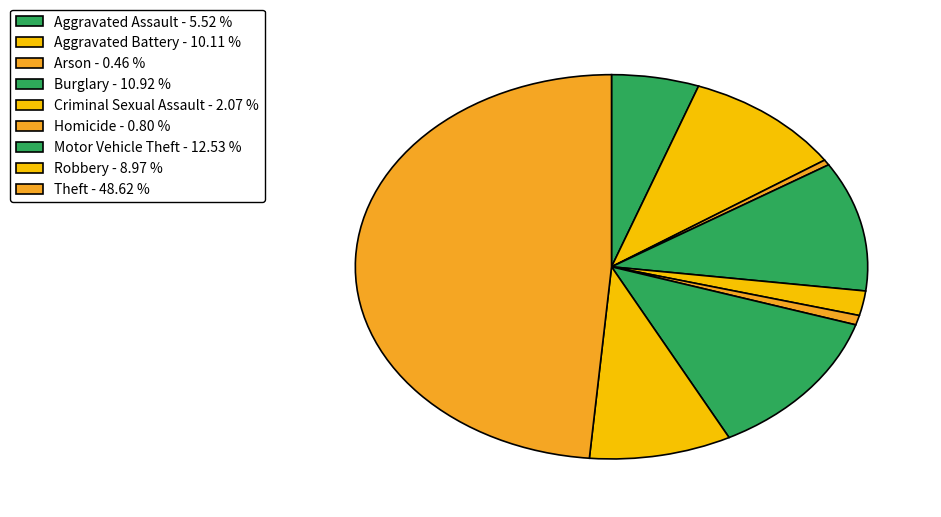

Is Arson the majority of the pie?

No